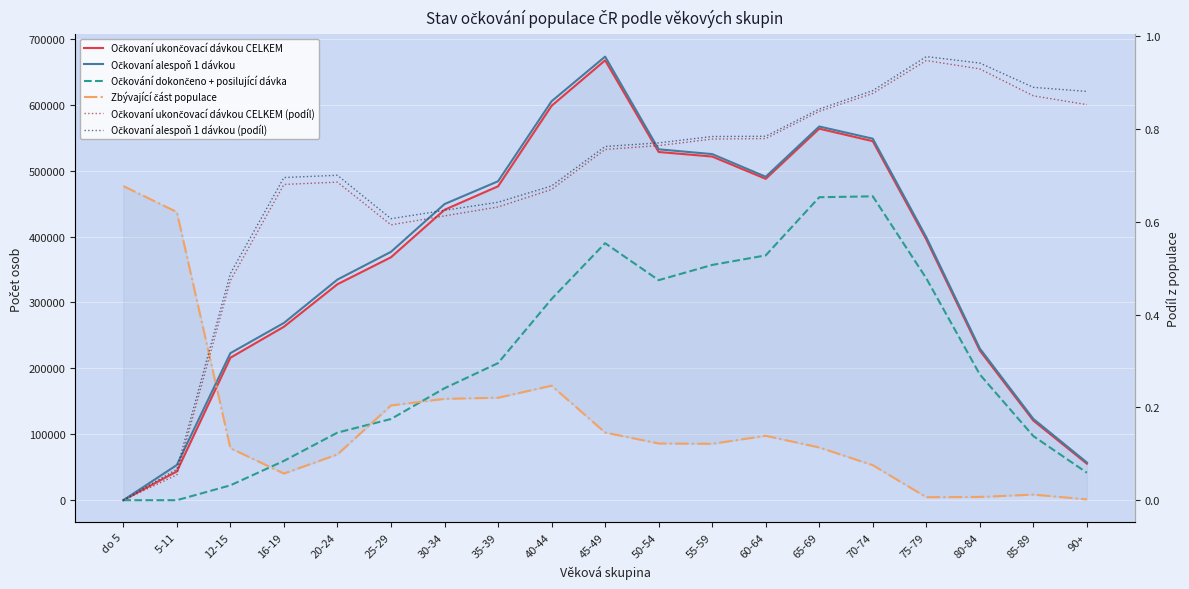

The value of Očkovaní alespoň 1 dávkou (podíl) at 50-54 is 1.2. True or false?

False